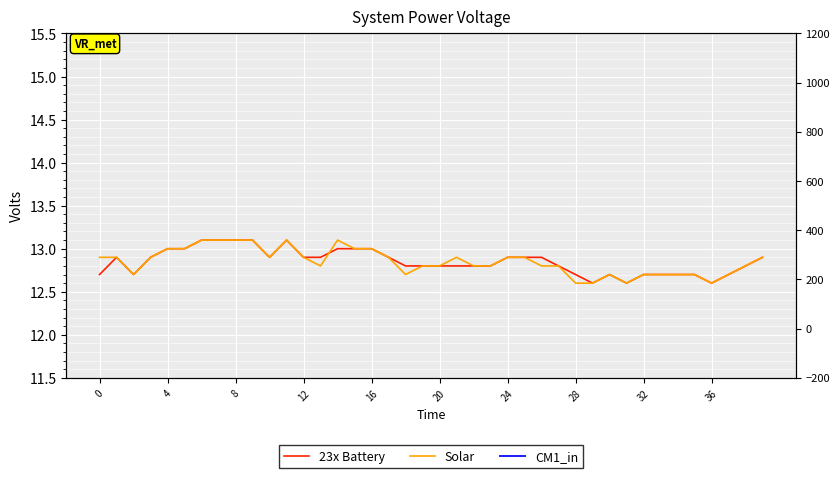

In Solar, how many points are higher than both neighbors (excluding endpoints)?

4